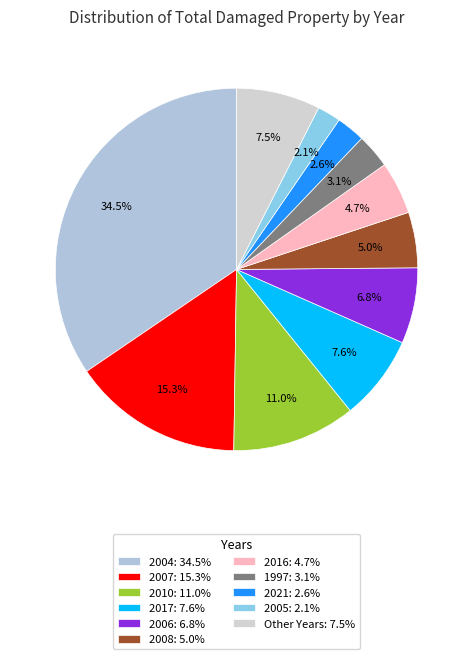

How many segments does this pie chart have?

11